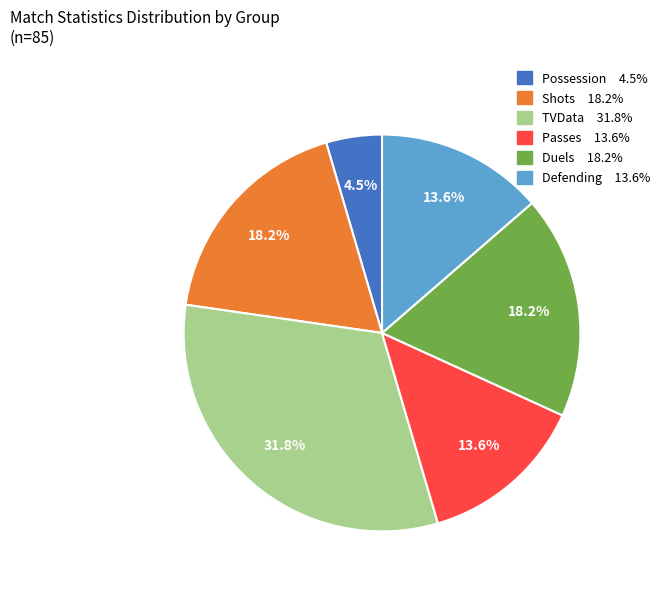

Is there a majority slice in this chart?

No